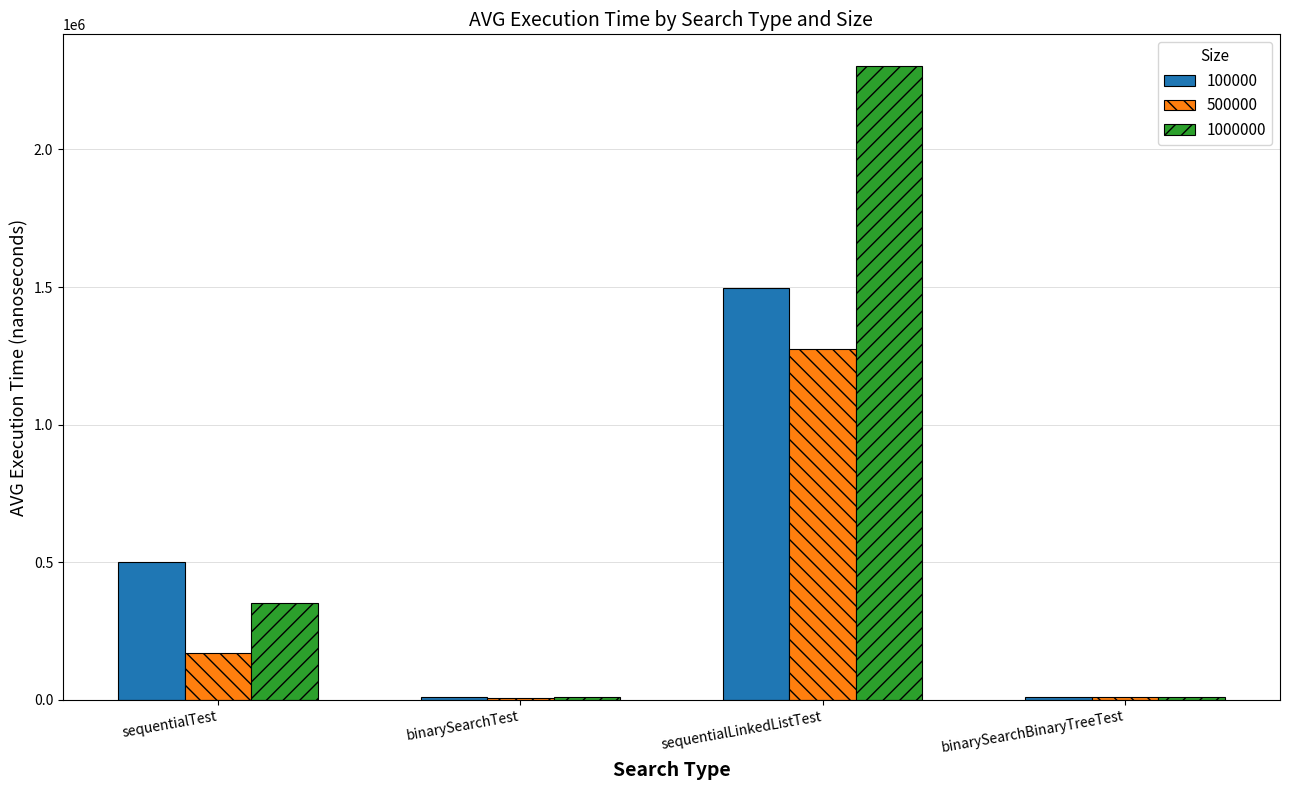

What is the greatest value displayed?

2303266